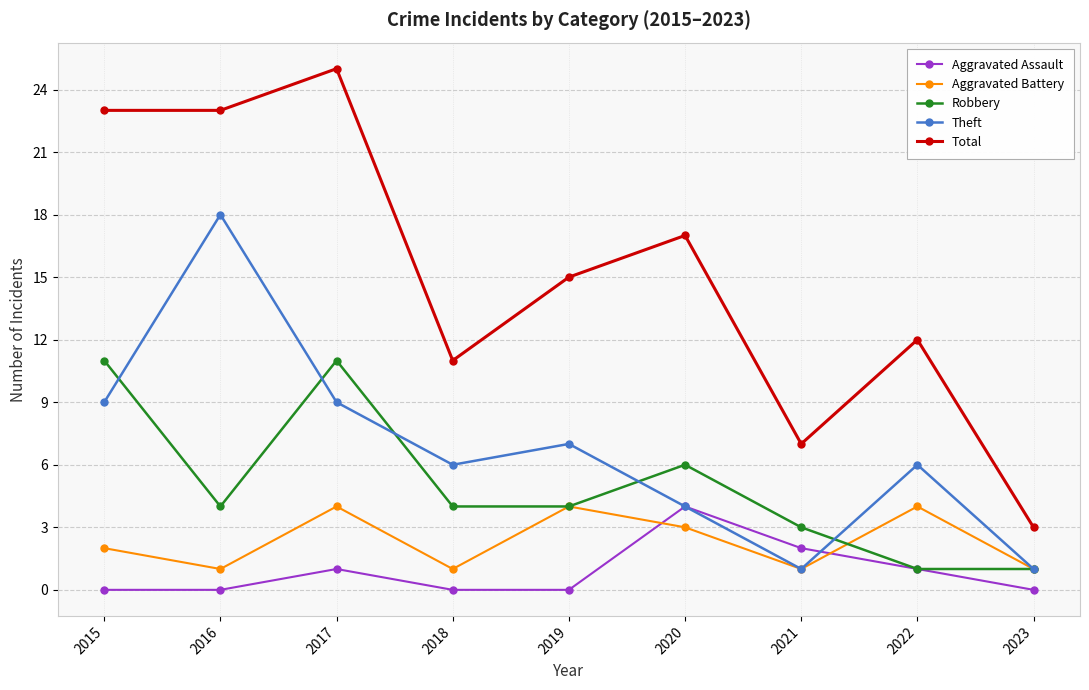

Which series has the widest spread of values?

Total